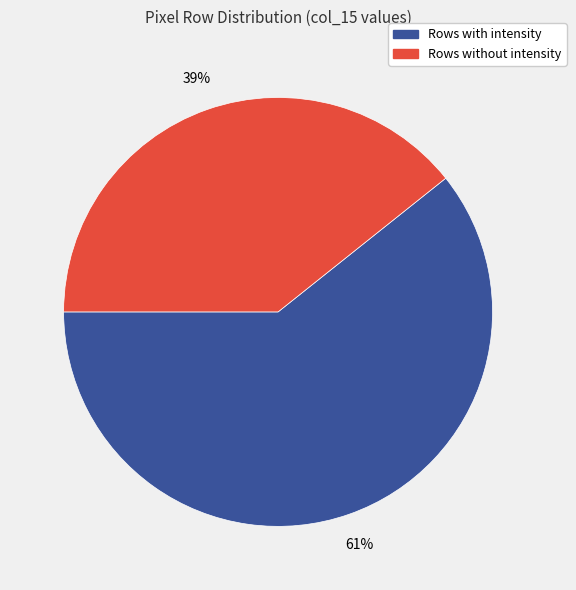

Count the number of slices in the pie.

2